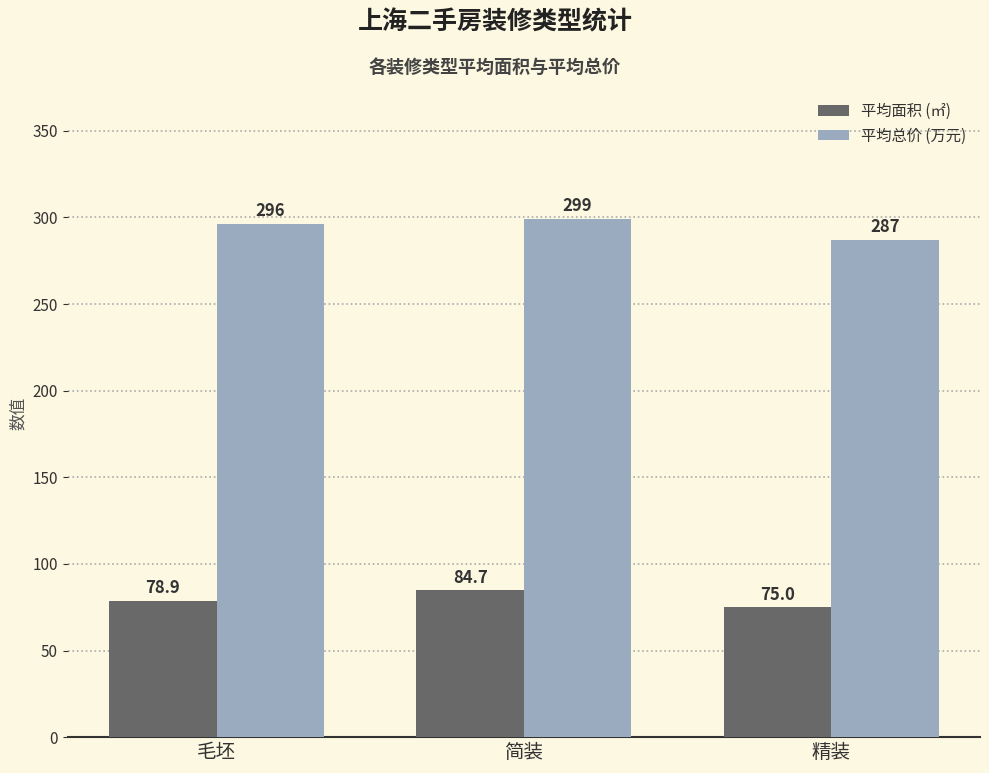

Reading left to right, what are all the values shown in this chart?

平均面积 (㎡): 78.9	84.7	75.0
平均总价 (万元): 296.3	299.3	287.1